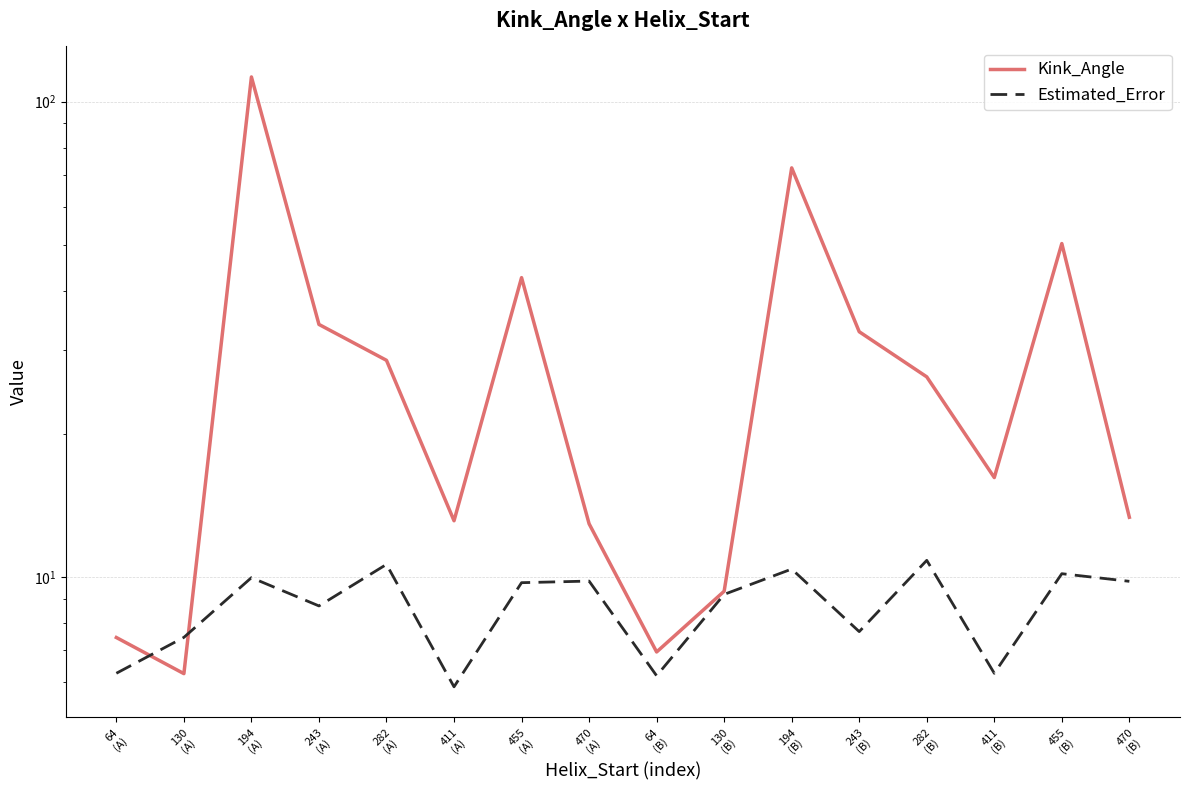

The Kink_Angle series shows 11.7 at 455
(A). True or false?

False